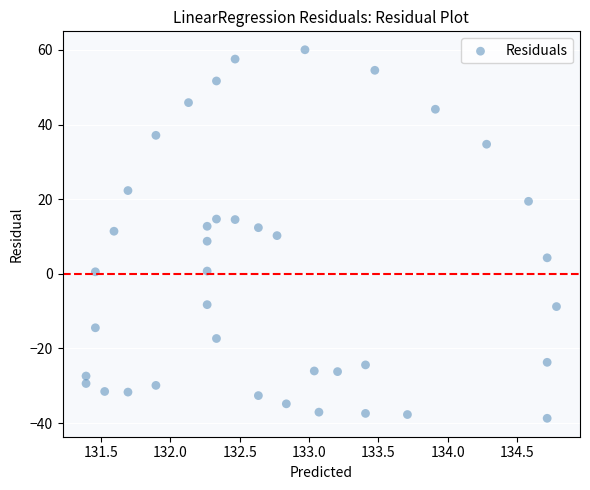

What is the range of Y values (max minus min)?

98.7